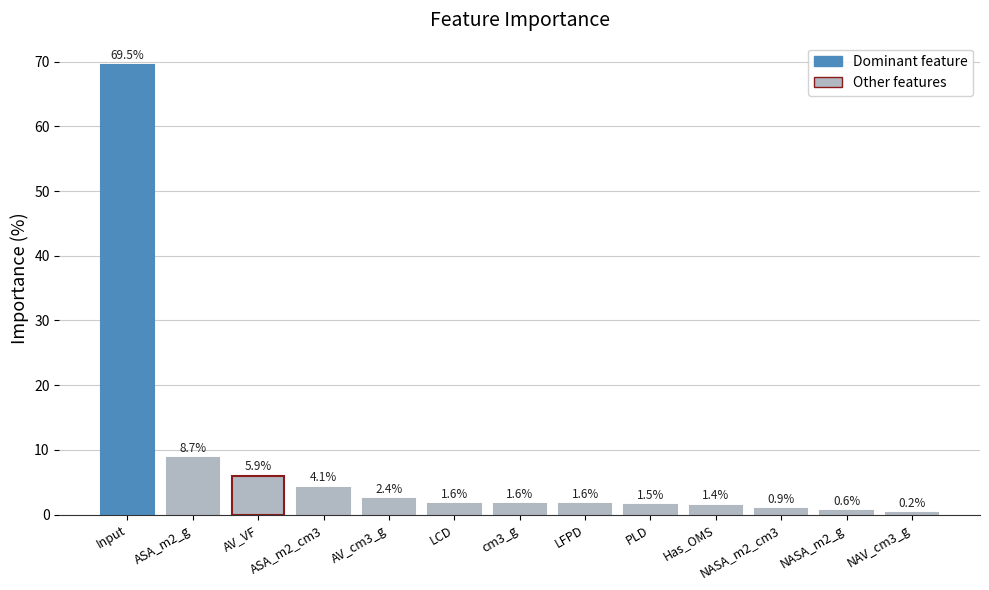

What is the sum of all values?

100.0